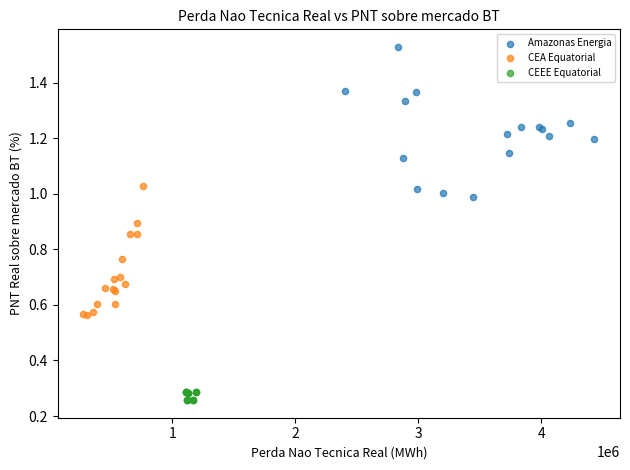

What are all the series names shown in the legend?

Amazonas Energia, CEA Equatorial, CEEE Equatorial